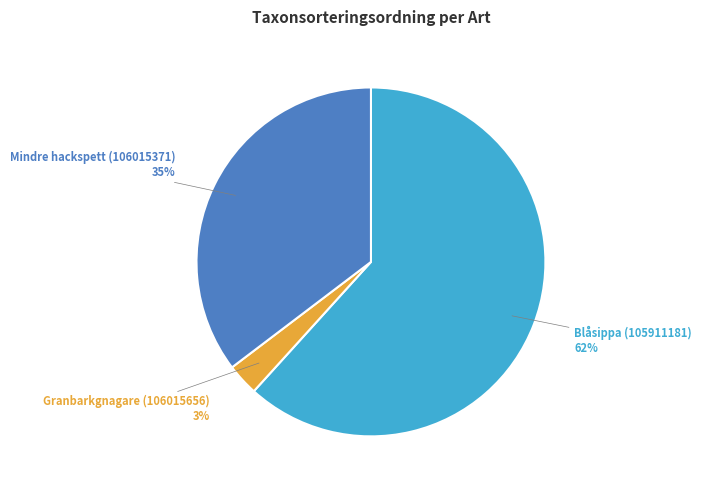

What percentage is the Granbarkgnagare (106015656) slice, to the nearest percent?

3%